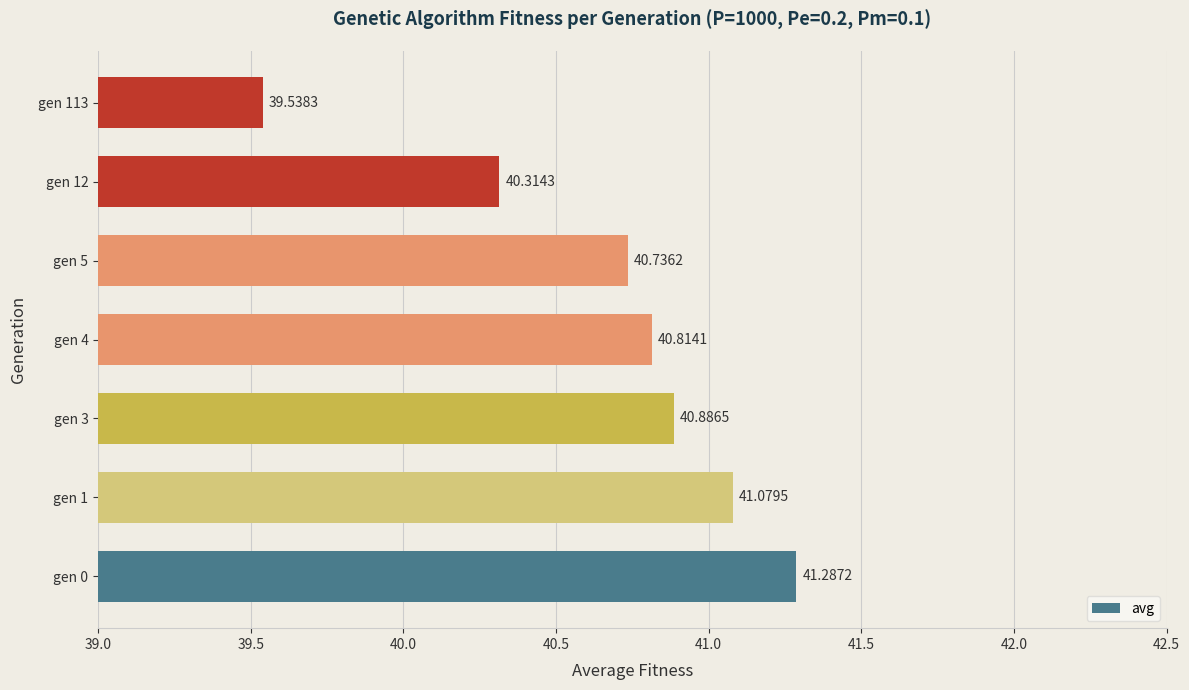

Rank the categories by value from lowest to highest.

gen 113, gen 12, gen 5, gen 4, gen 3, gen 1, gen 0